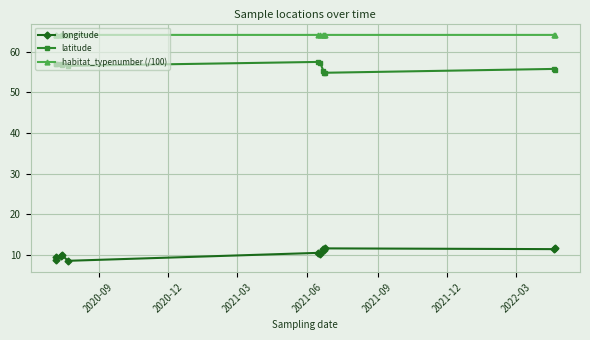

At how many categories does at least one series exceed 50?

12